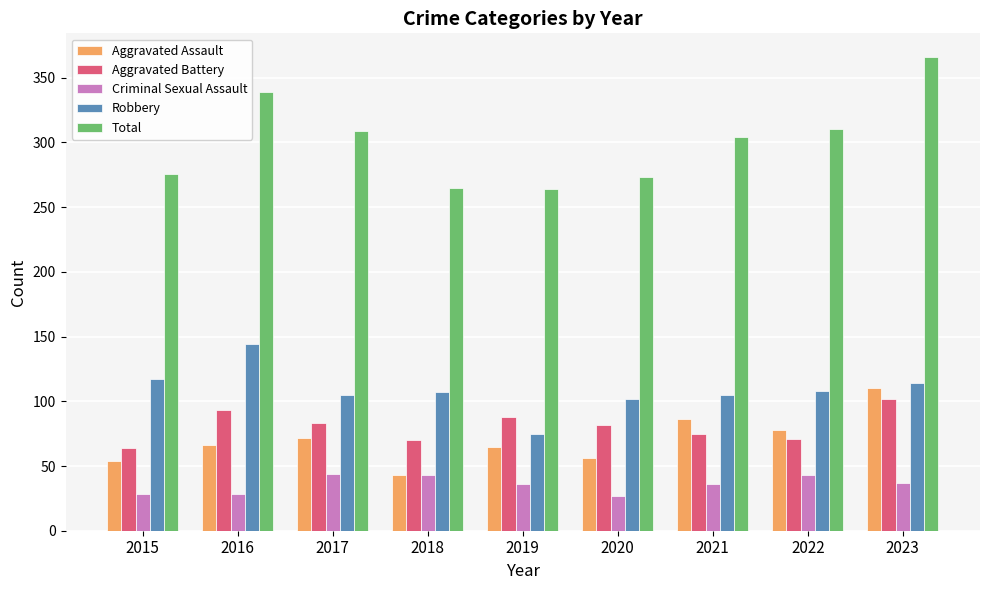

Does the chart contain stacked bars?

No